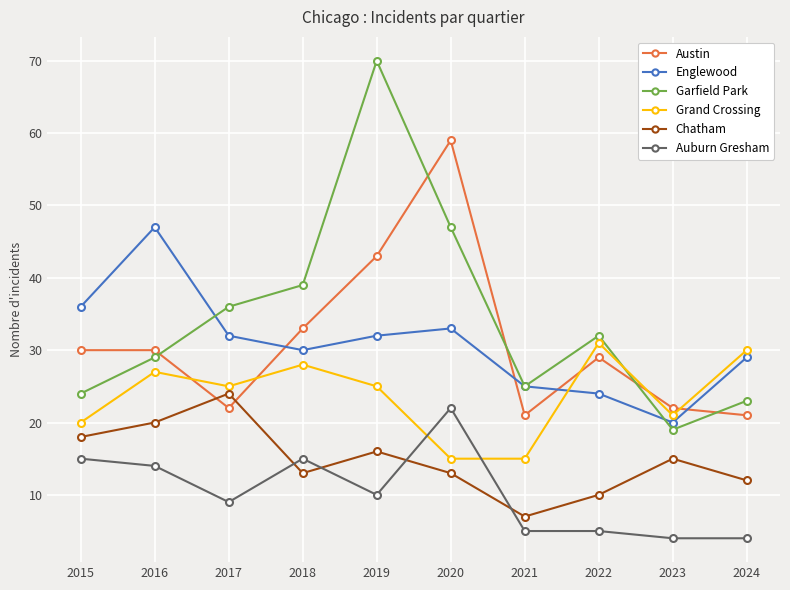

Which series has the largest total across all categories?

Garfield Park